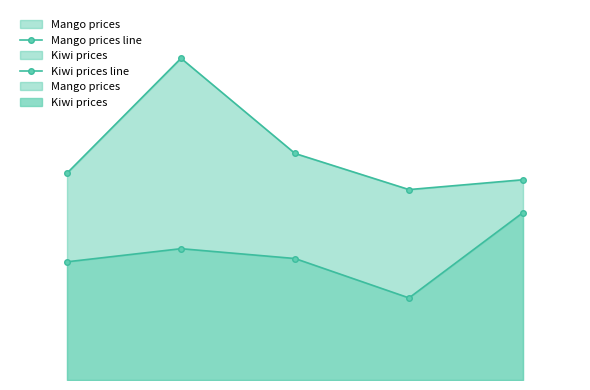

Reading left to right, transcribe all the data shown in this chart.

Mango prices line: 0=36	1=40	2=37	3=25	4=51
Kiwi prices line: 0=63	1=98	2=69	3=58	4=61